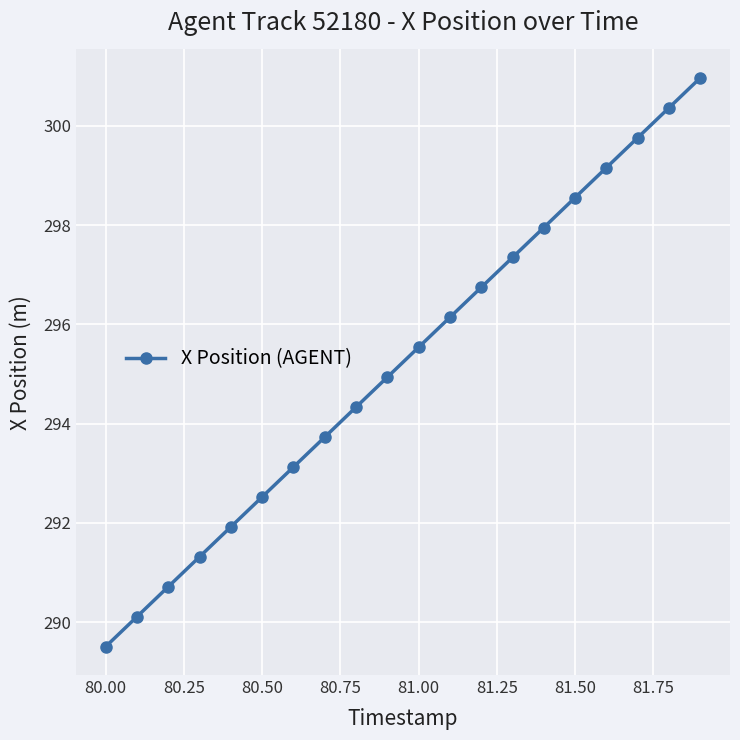

What is the value of the 6th point from the left?

292.5